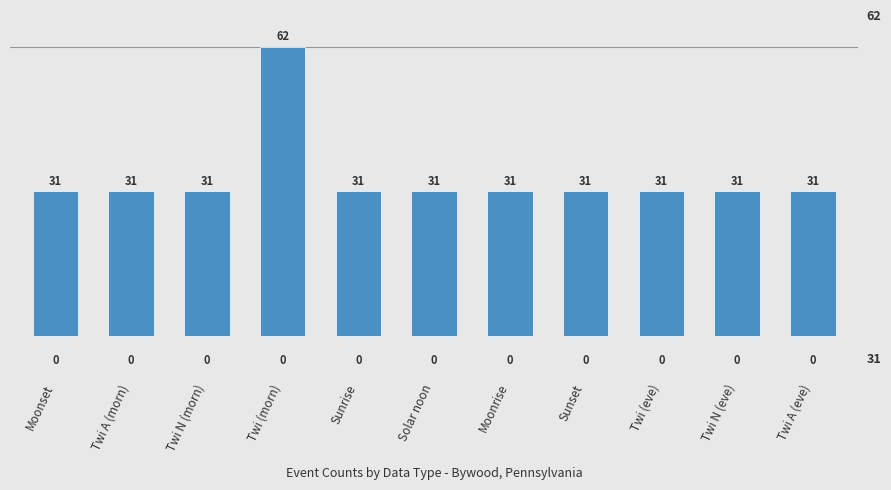

The value at Twi A (eve) is 31. True or false?

True